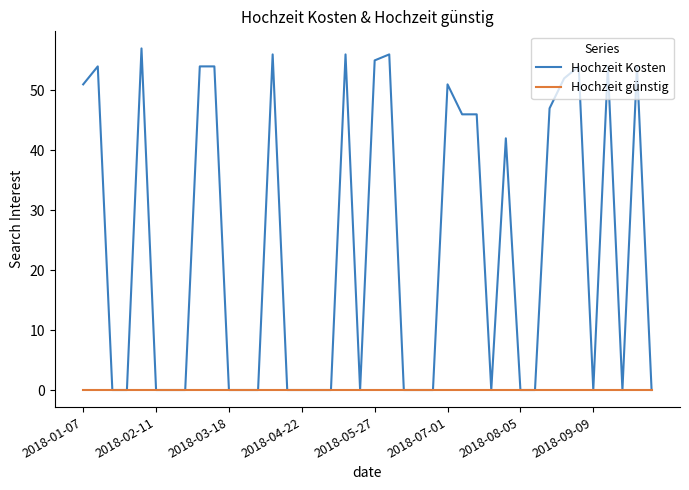

List the series in order of their overall mean, lowest first.

Hochzeit günstig, Hochzeit Kosten